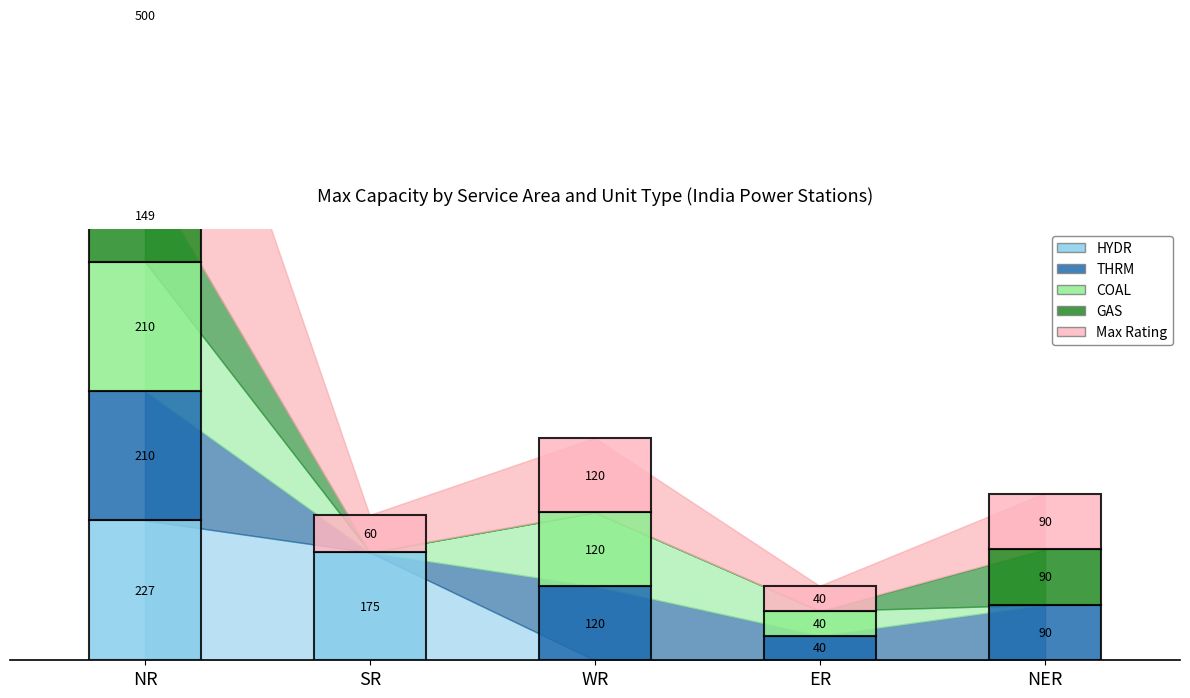

What is the total value across all series at ER?

120